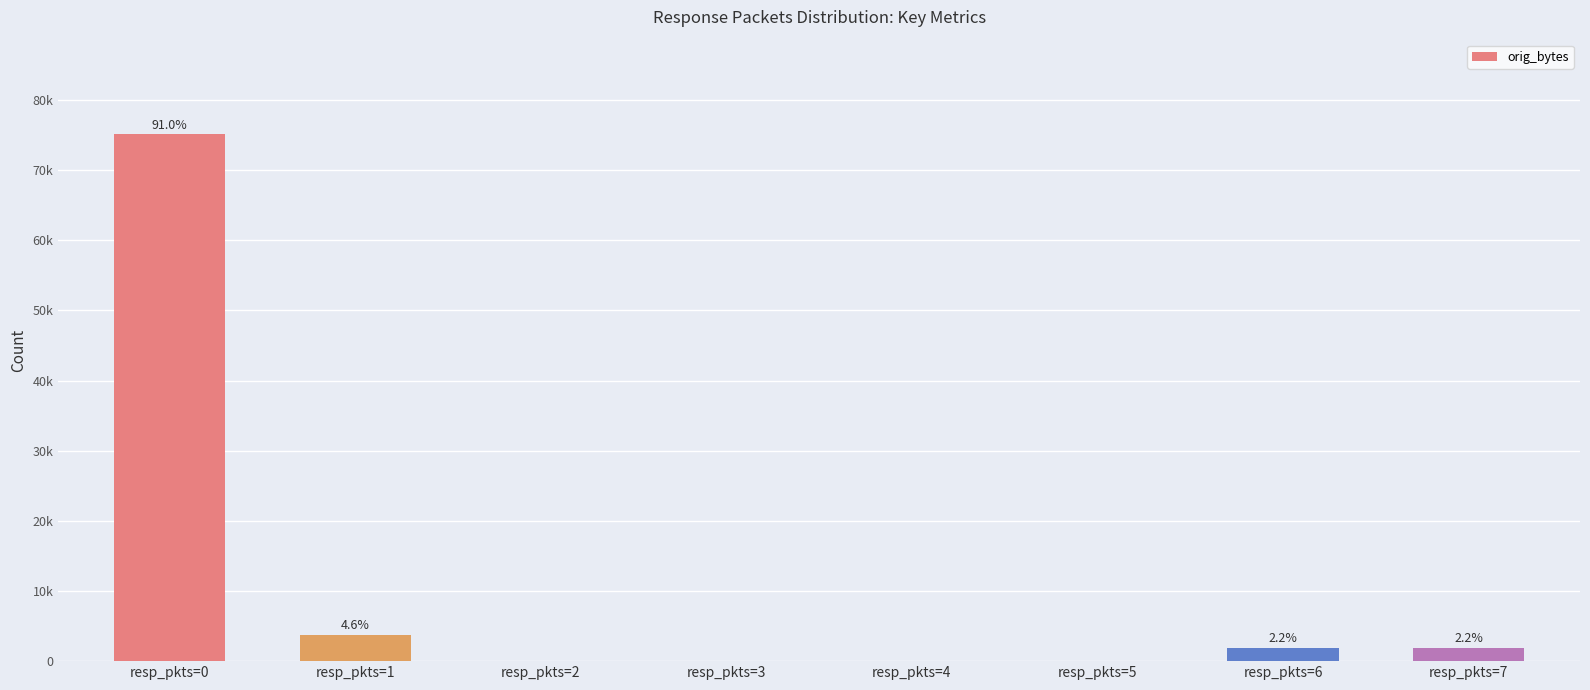

List the labels in order of value, smallest first.

resp_pkts=2, resp_pkts=3, resp_pkts=4, resp_pkts=5, resp_pkts=6, resp_pkts=7, resp_pkts=1, resp_pkts=0